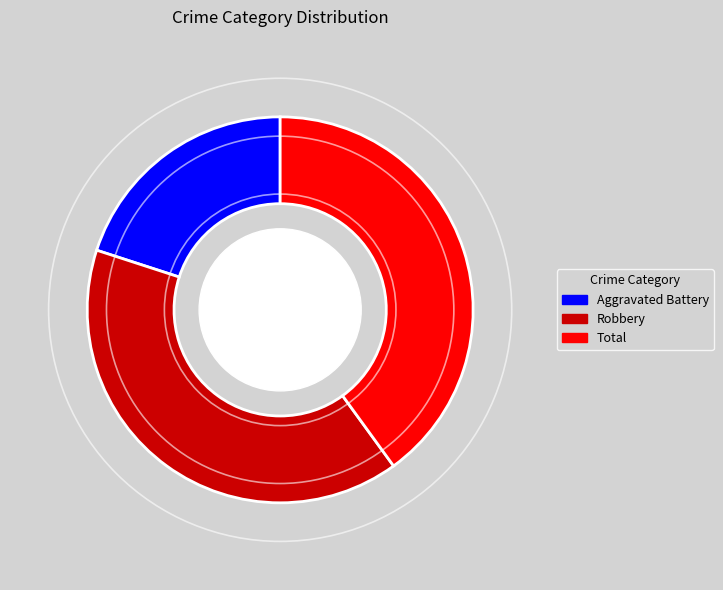

The Aggravated Battery slice represents 20% of the pie. True or false?

True